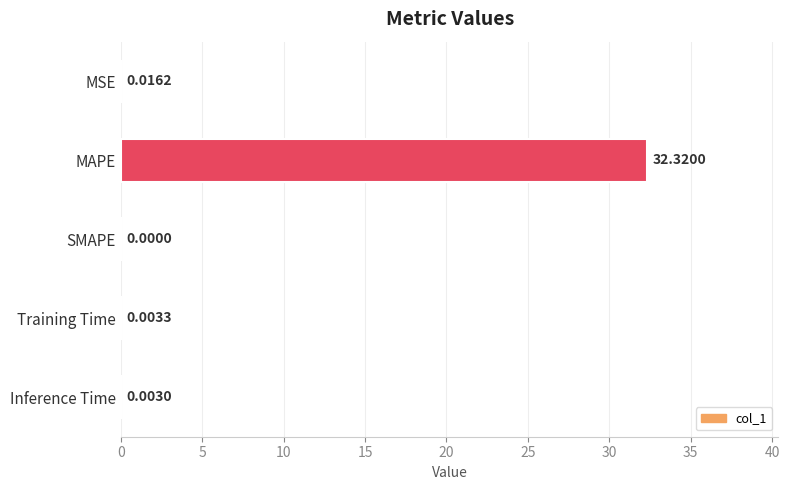

What is the sum of all values?

32.3